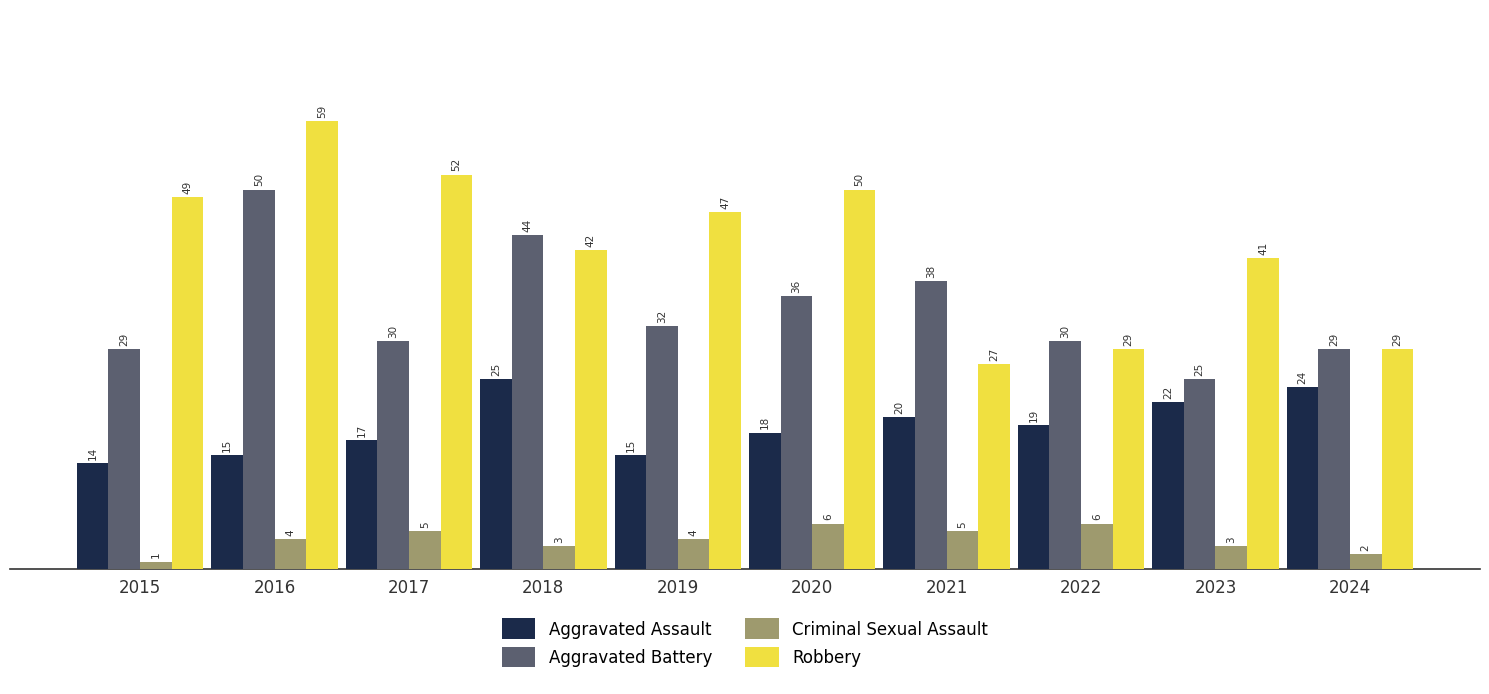

What is the lowest value of the Criminal Sexual Assault series?

1